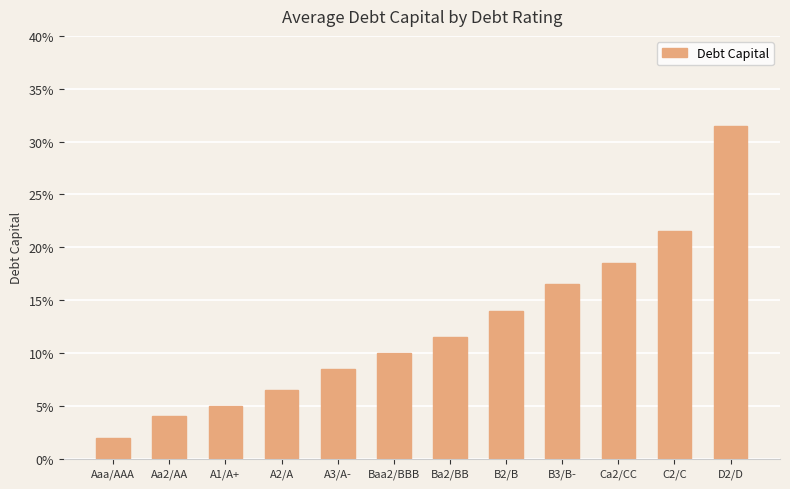

What is the difference between the maximum and second lowest values?

0.3